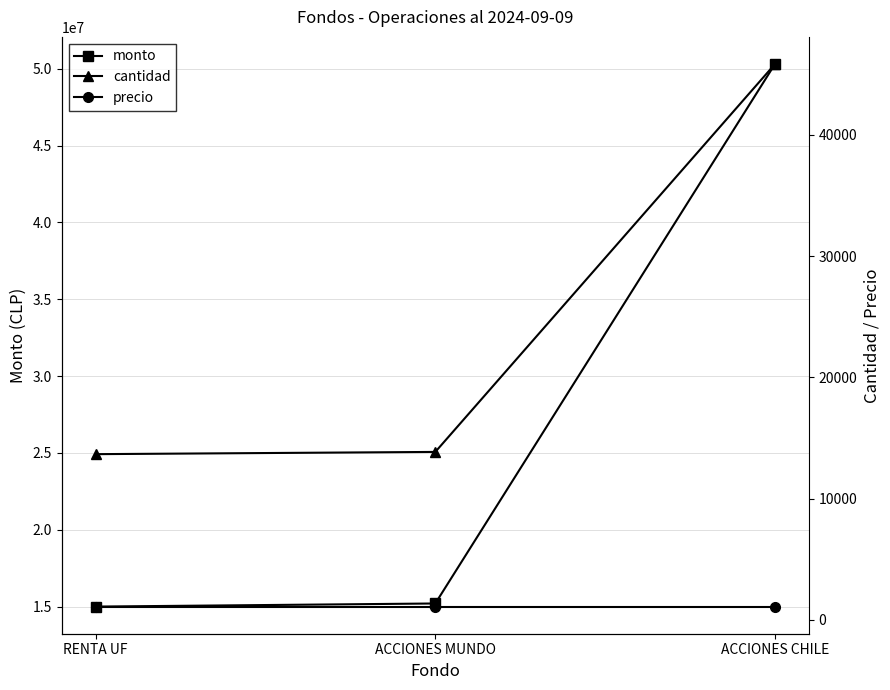

The value of cantidad at ACCIONES MUNDO is 13855.0. True or false?

True